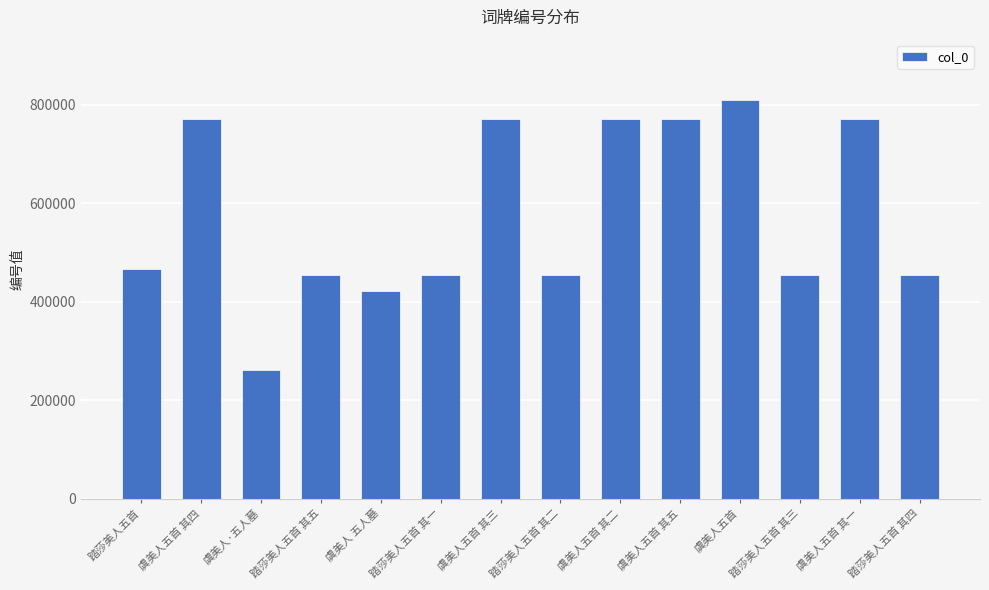

The value at 虞美人五首 其三 is 770790. True or false?

True